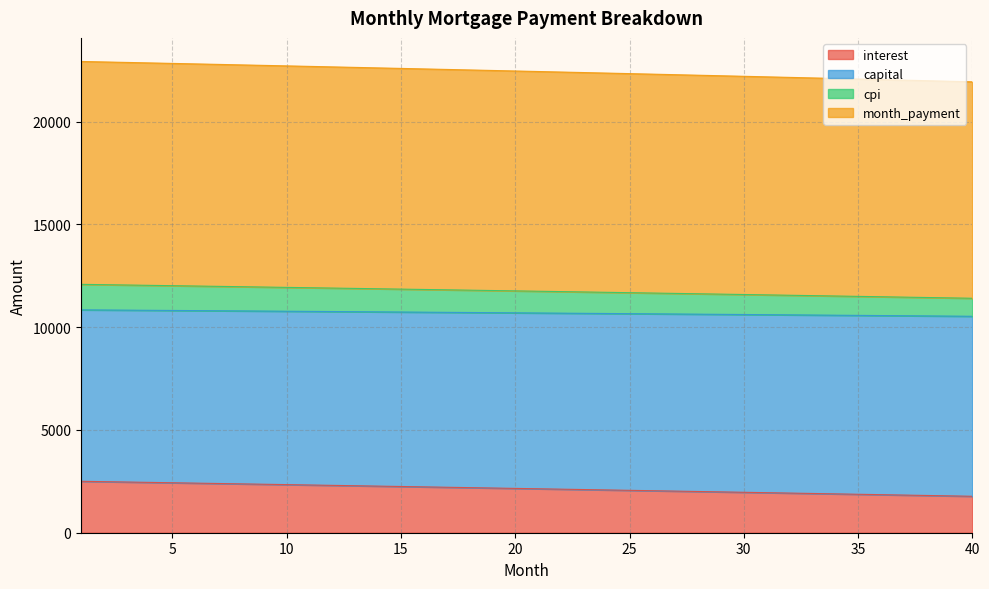

Which has a higher value, 12 or 14?

12